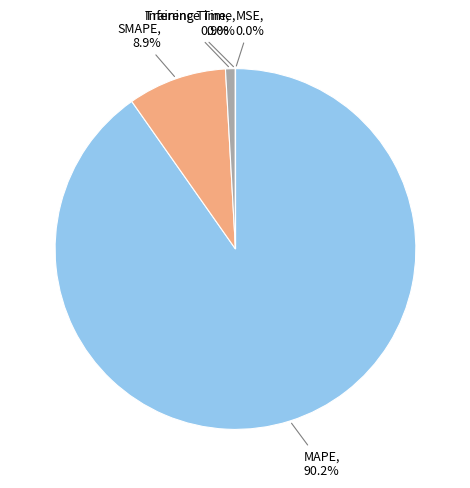

How much of the chart is everything except SMAPE?

91.1%